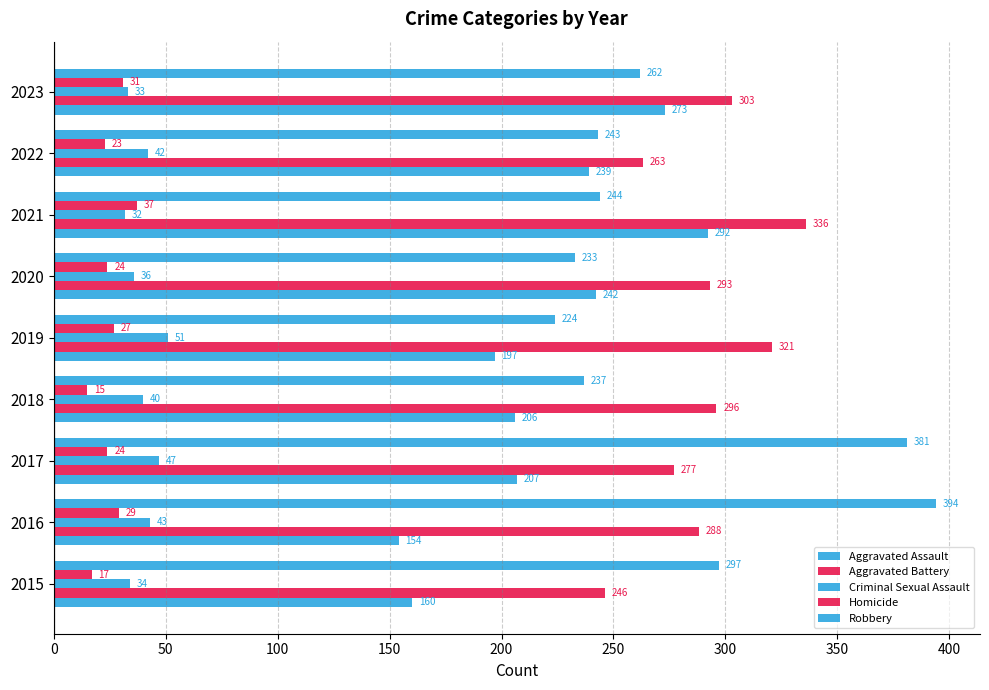

Count the number of data series in this chart.

5